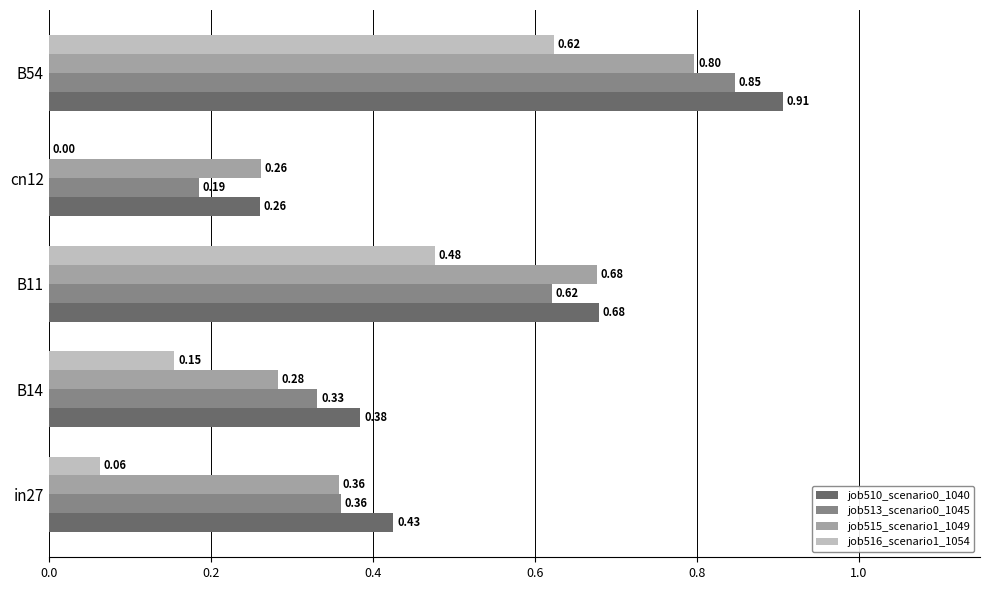

What is the total value across all series at B11?

2.5